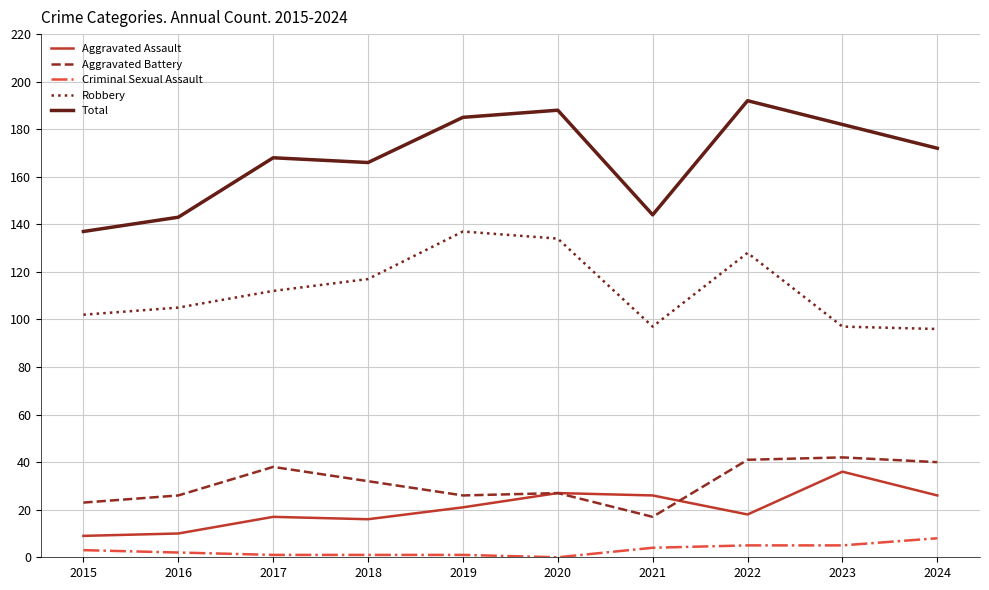

Does the chart have visible grid lines?

Yes